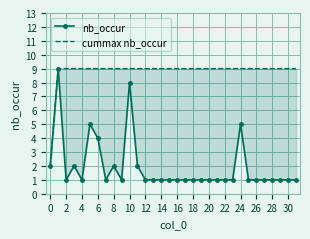

List the series in order of their overall mean, highest first.

cummax nb_occur, nb_occur